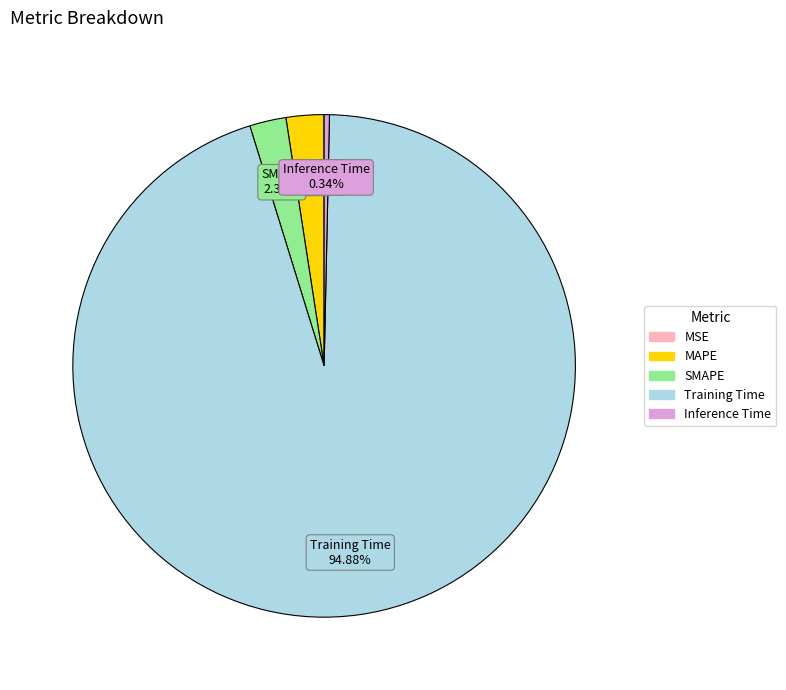

To the nearest percent, what percentage of the pie is Training Time?

95%